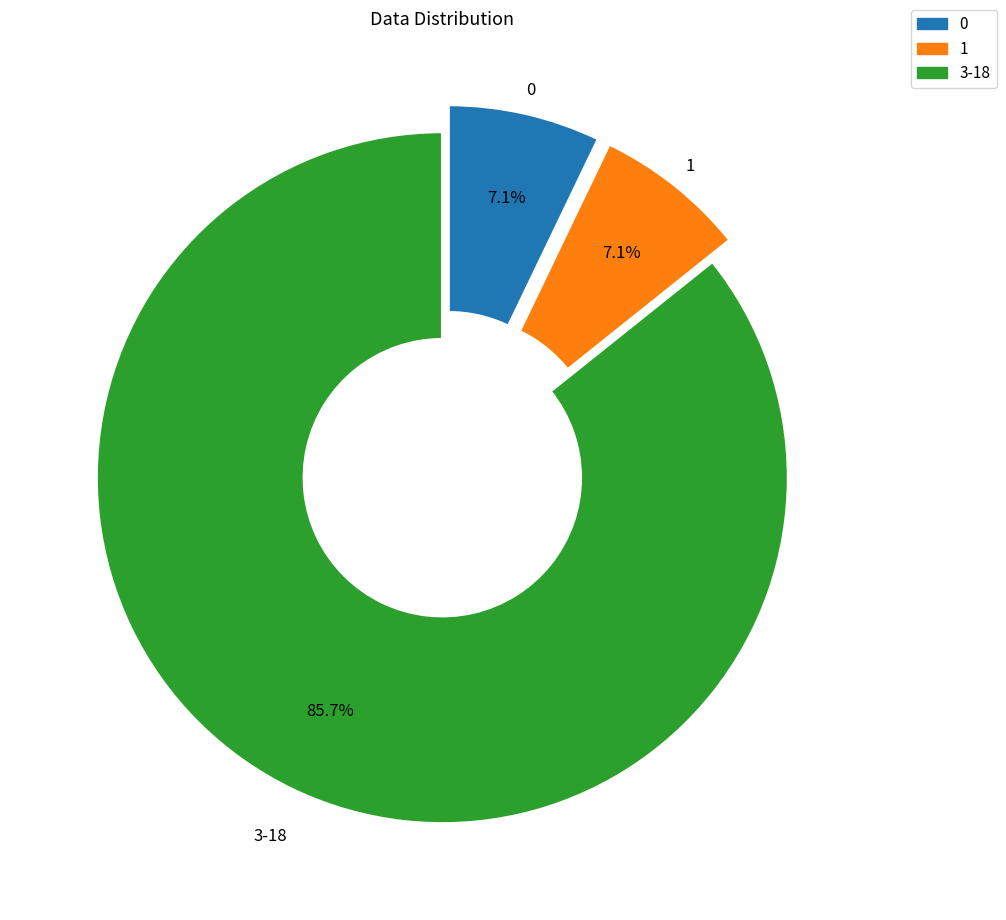

Is there any slice that represents more than half of the pie?

Yes